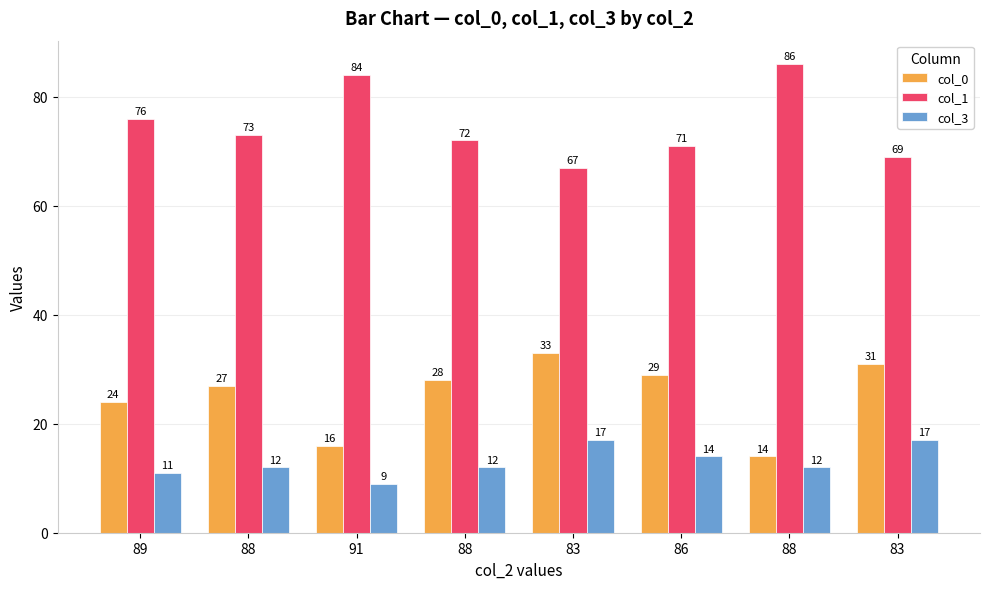

Which label corresponds to the largest value in the chart?

88